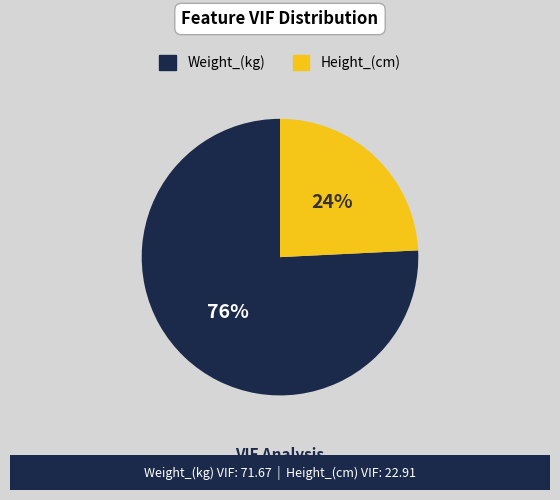

Rank the categories by value from lowest to highest.

Height_(cm), Weight_(kg)